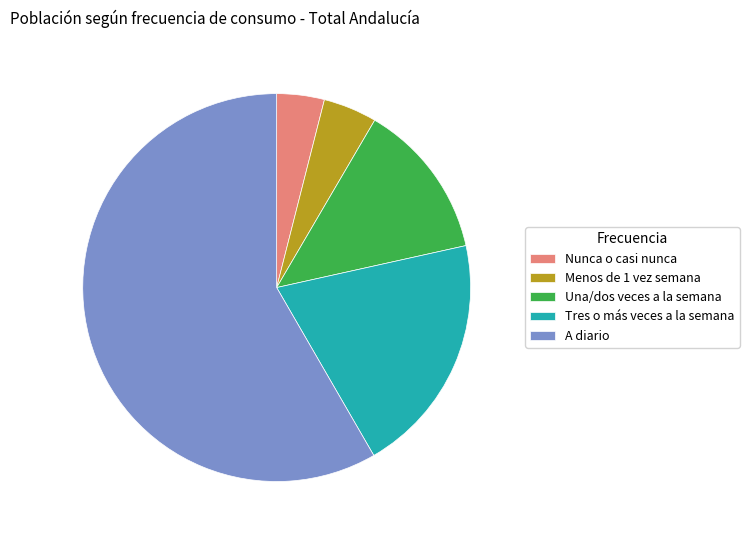

Approximately how many times larger is the value at Menos de 1 vez semana compared to Una/dos veces a la semana?

0.3